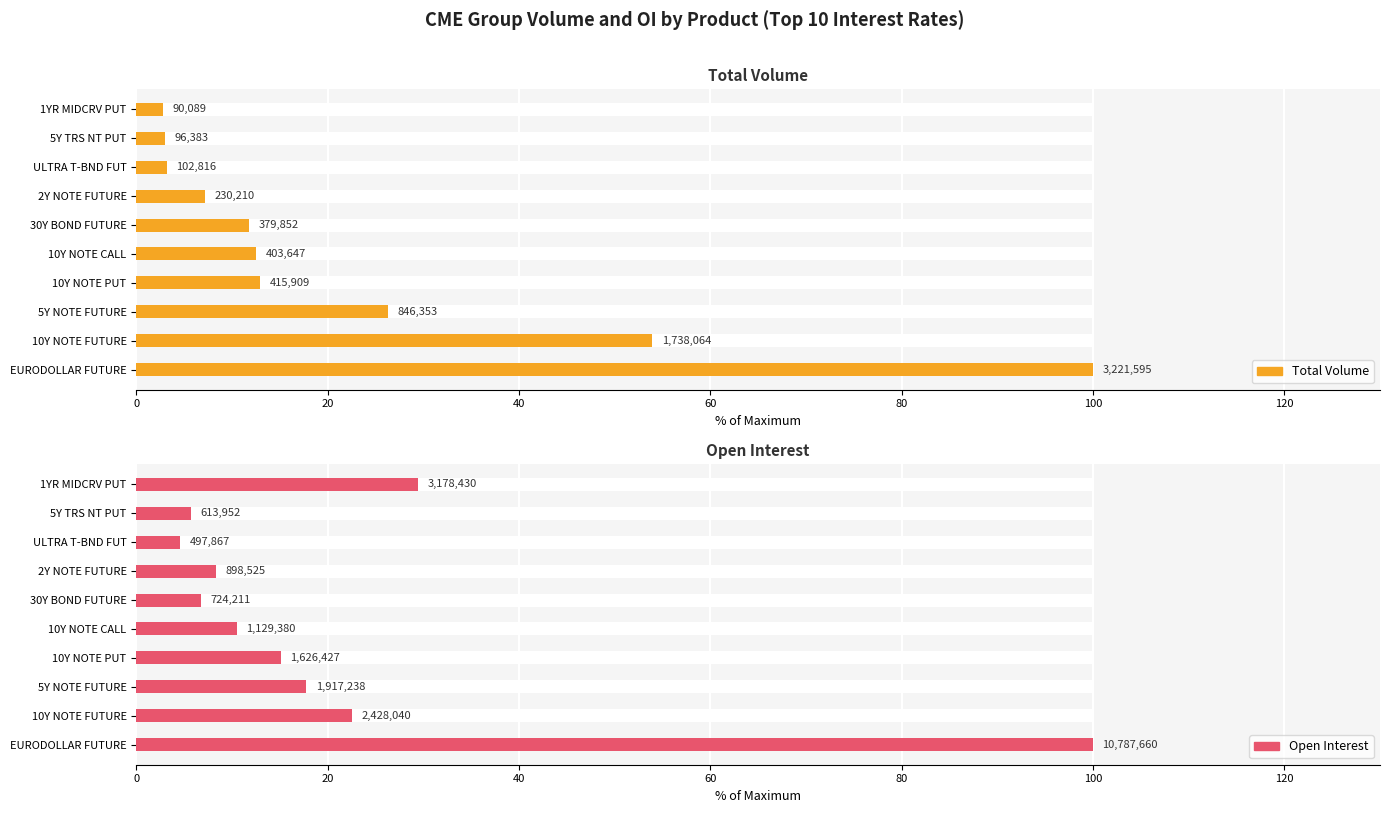

How many groups of bars are there?

10